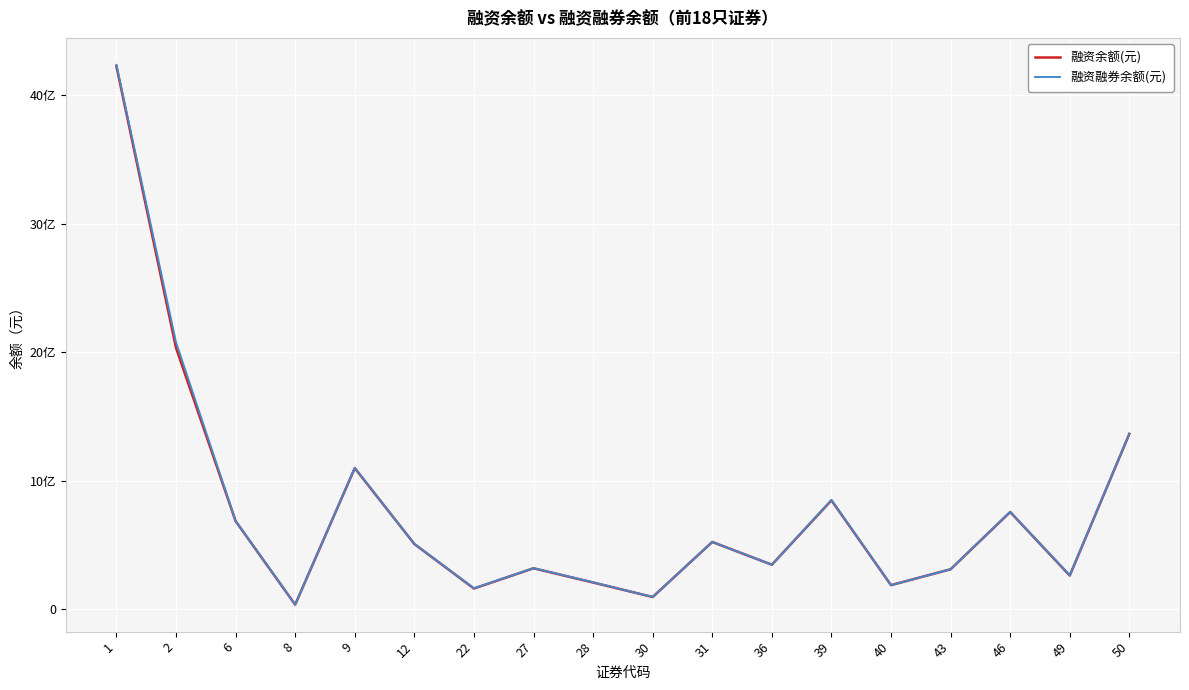

Does the chart have visible grid lines?

Yes